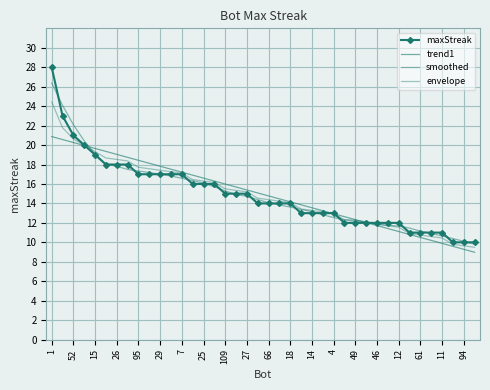

What is the minimum value for envelope?

9.5